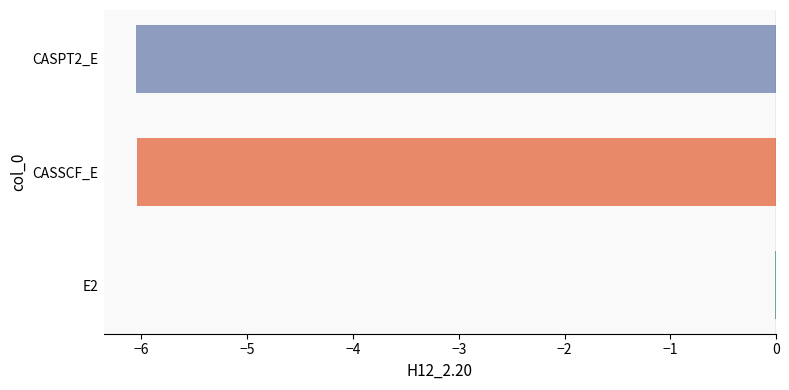

How many data points does each series have?

3